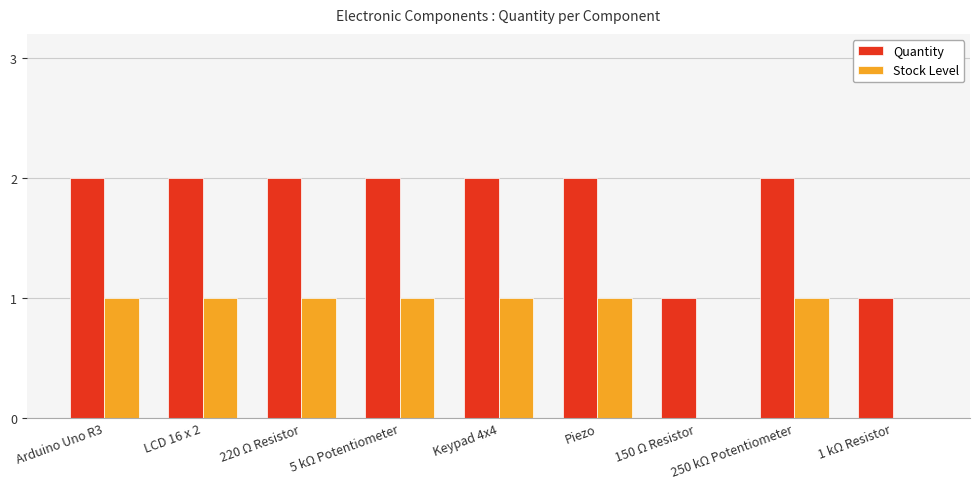

What is the sum of all Stock Level values?

7